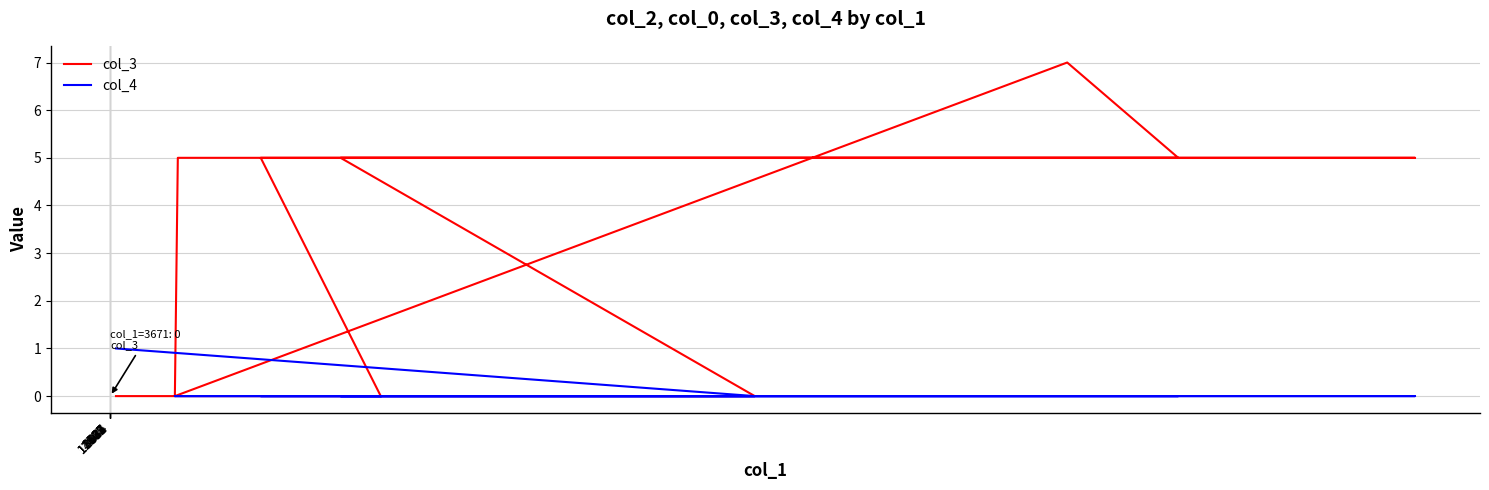

List the series in order of their peak value, lowest first.

col_4, col_3